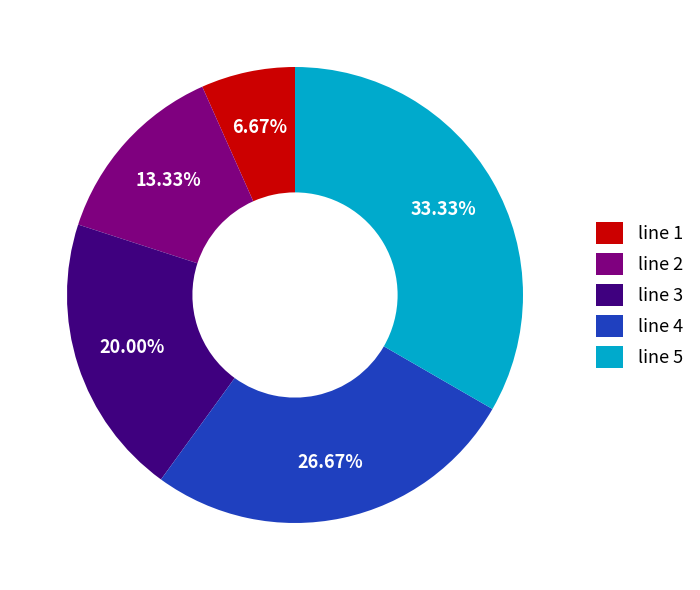

Between line 4 and line 2, which is larger?

line 4